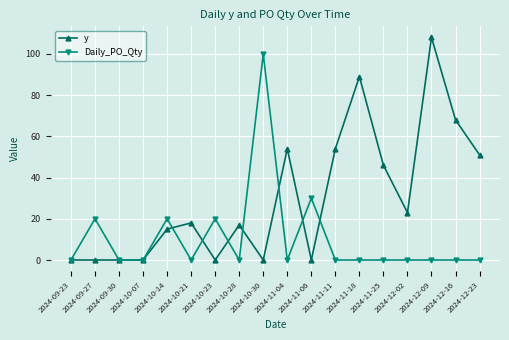

List the series in order of their overall mean, lowest first.

Daily_PO_Qty, y